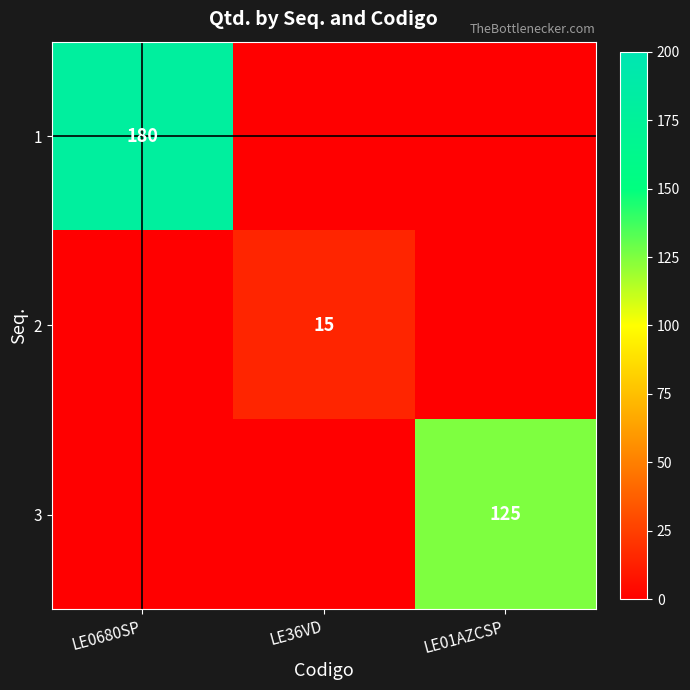

The value of 3 at LE01AZCSP is 125. True or false?

True